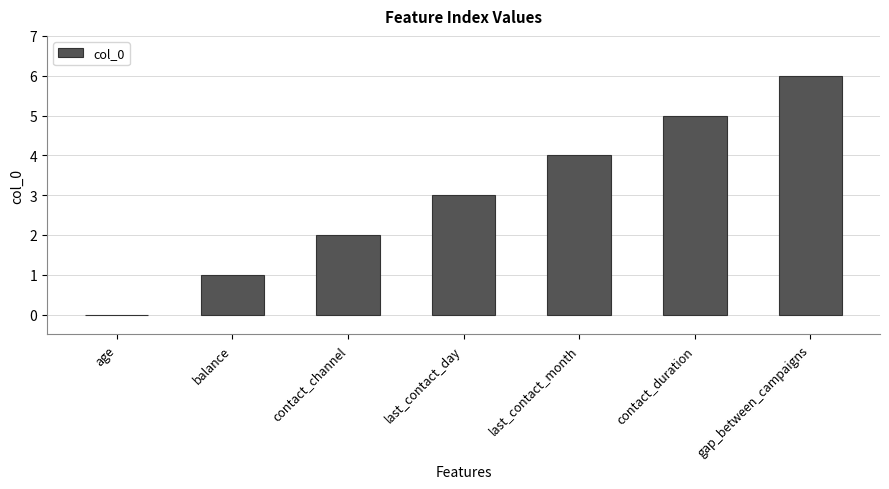

What is the ratio of the value at last_contact_day to the value at balance?

3.0